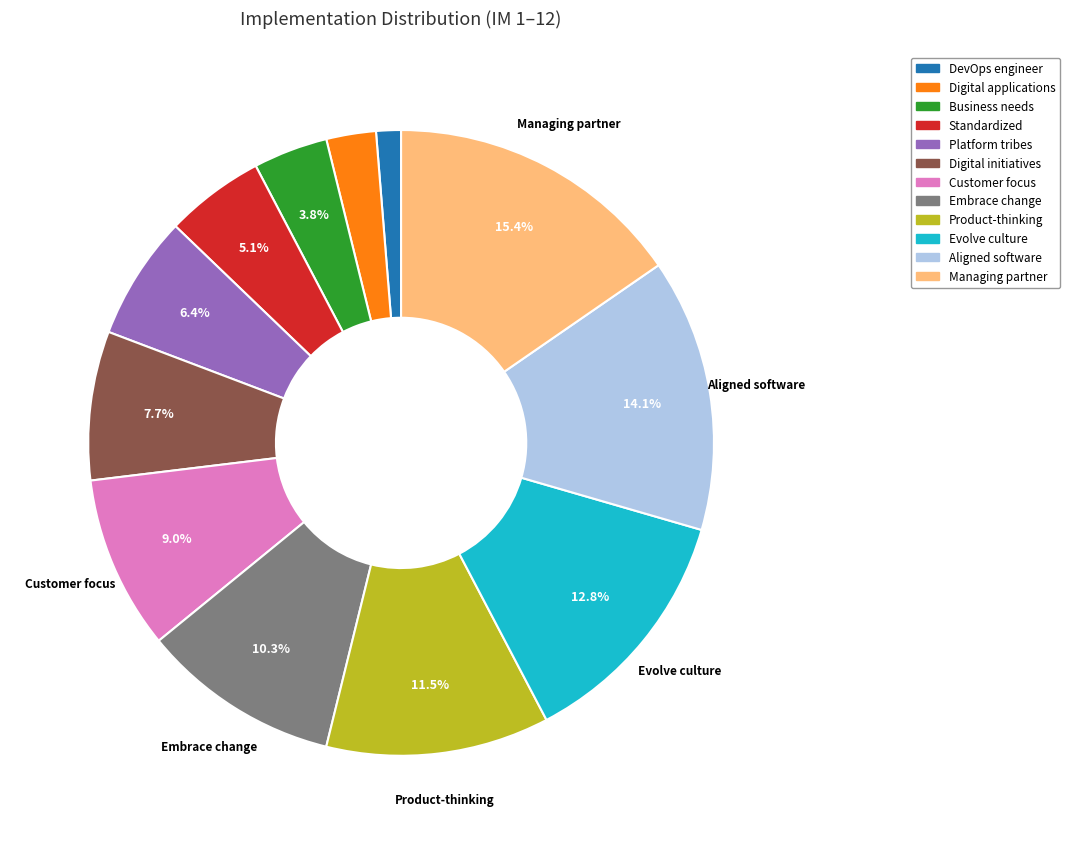

Between Managing partner and Aligned software, which is larger?

Managing partner